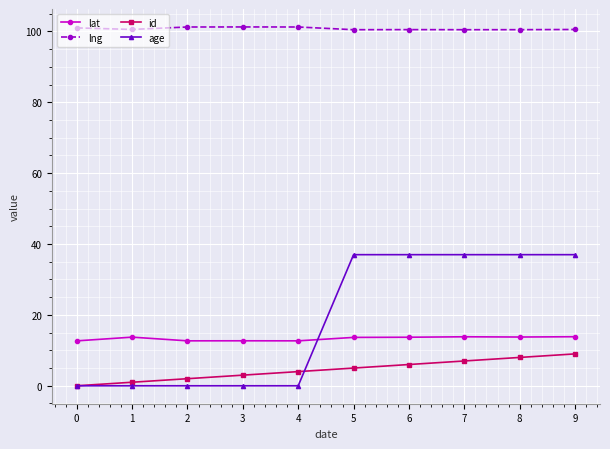

What is the approximate value of lat at 9?

13.8